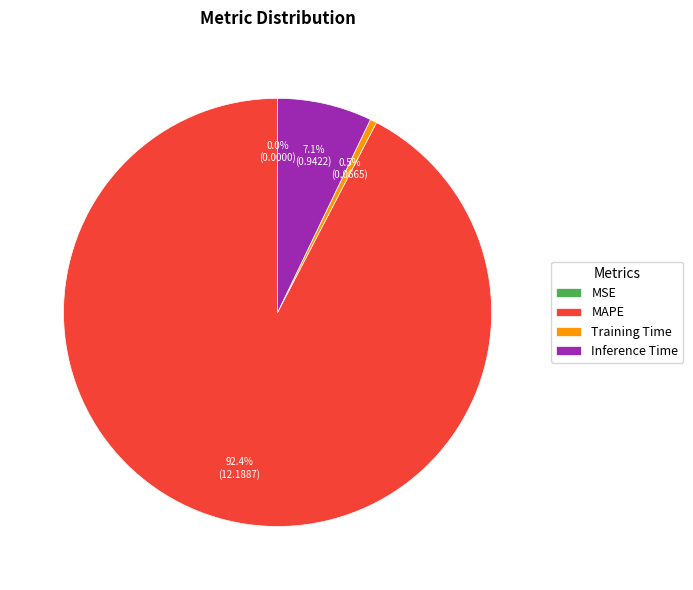

To the nearest percent, what is the average slice percentage?

25%